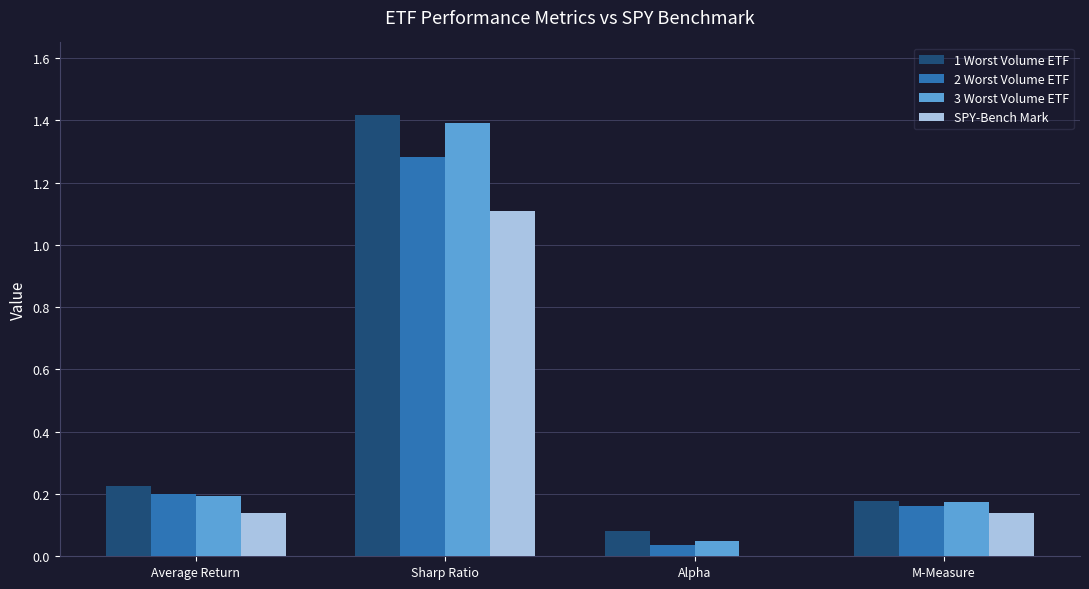

Which category has the highest value in the 2 Worst Volume ETF series?

Sharp Ratio